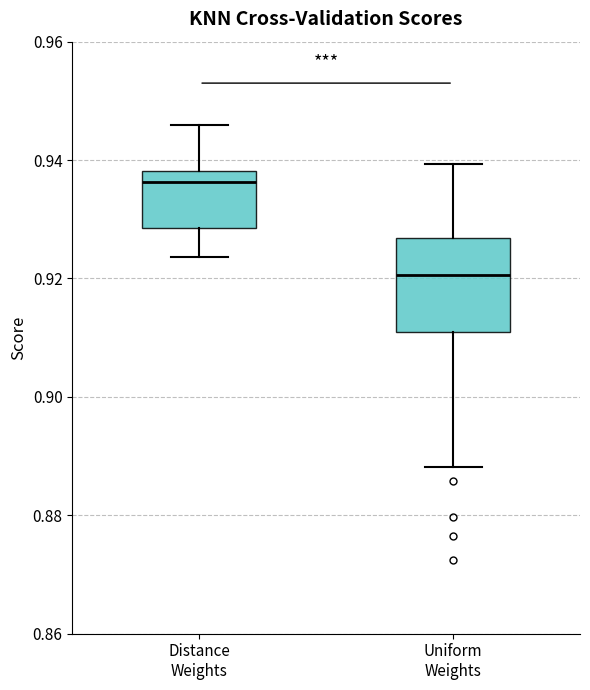

Reading left to right, transcribe this box plot: for each box, give where its median line is, the range the box spans, and where its two whiskers end, as read against the y-axis. The values are not printed on the chart, so give them approximately, as read against the axis.

Distance Weights: median 0.936, box 0.928 to 0.938, whiskers 0.924 to 0.946
Uniform Weights: median 0.920, box 0.912 to 0.926, whiskers 0.888 to 0.940